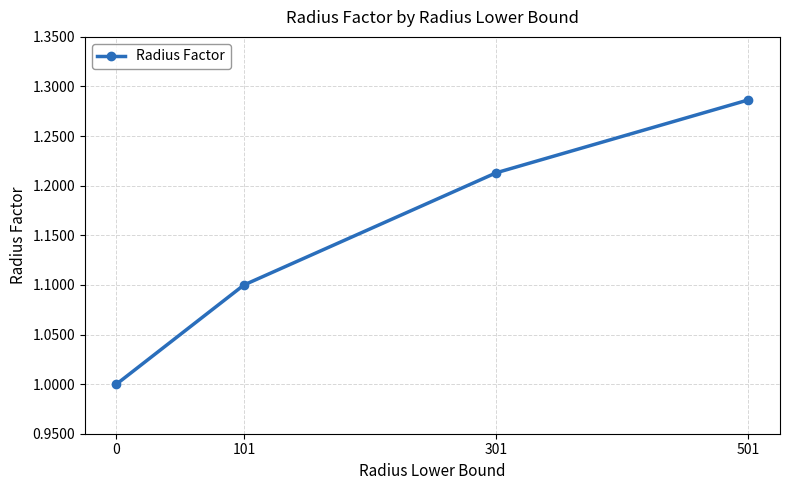

What is the sum of all values?

4.6